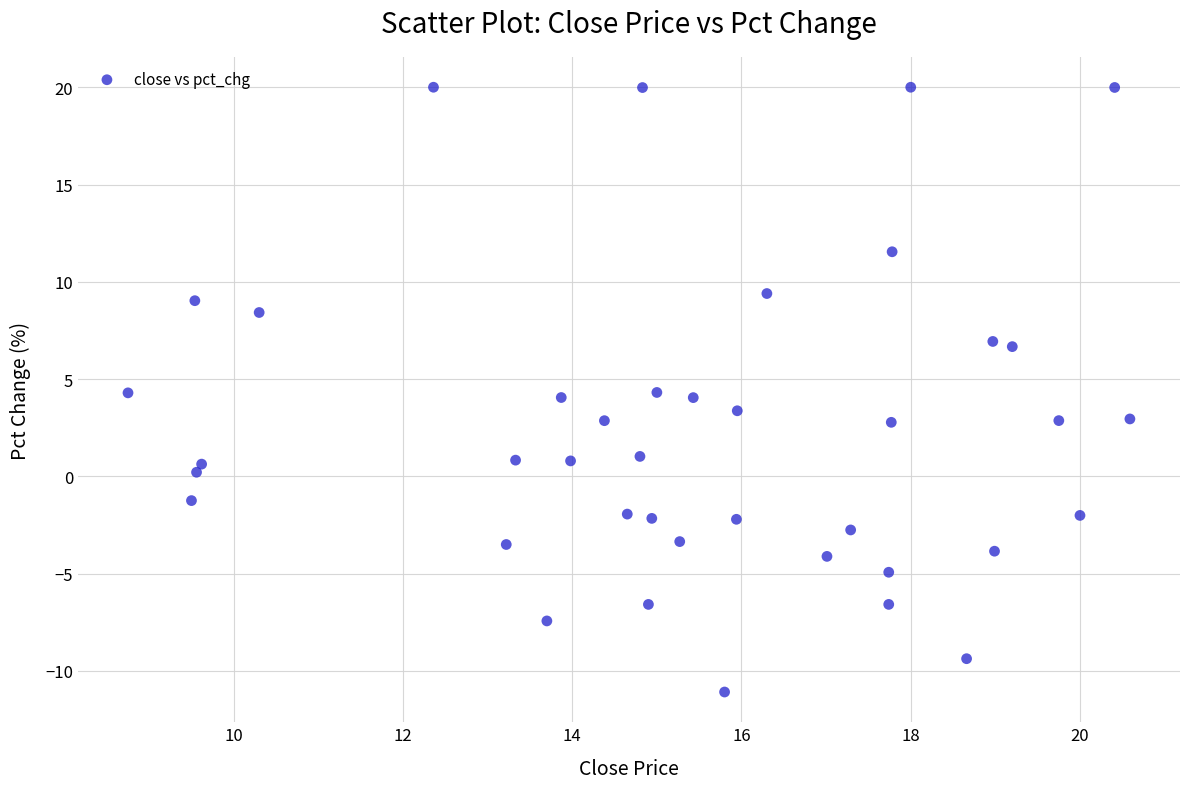

What is the range of Y values (max minus min)?

31.1